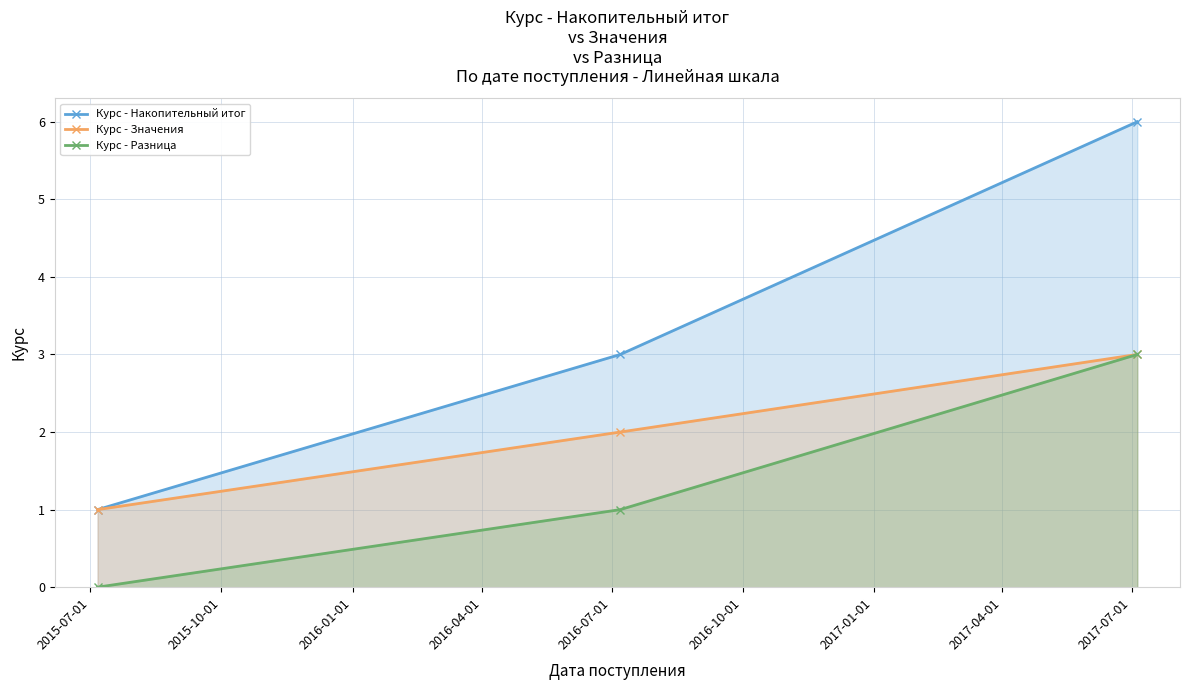

What is the highest value of the Курс - Разница series?

3